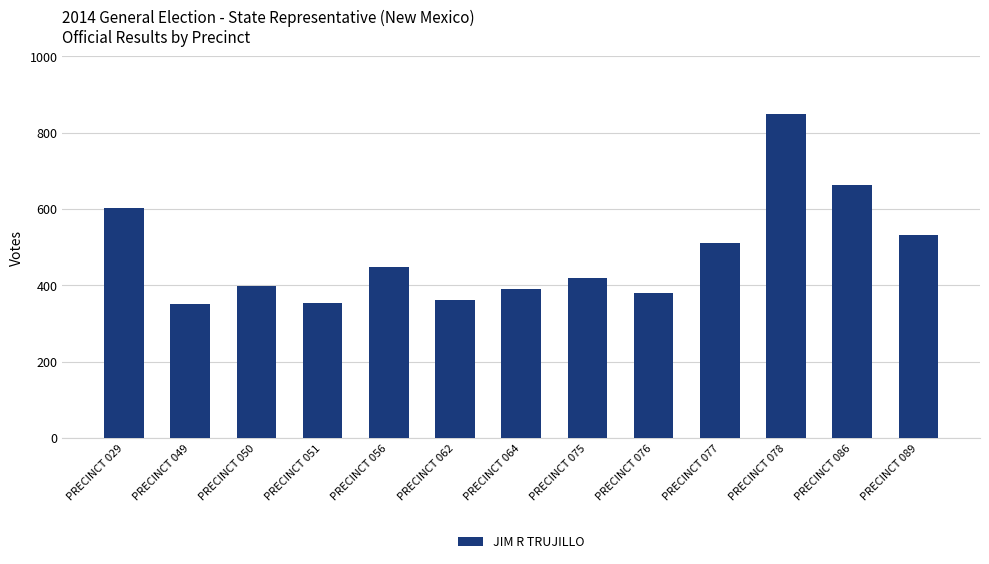

What is the greatest value displayed?

848